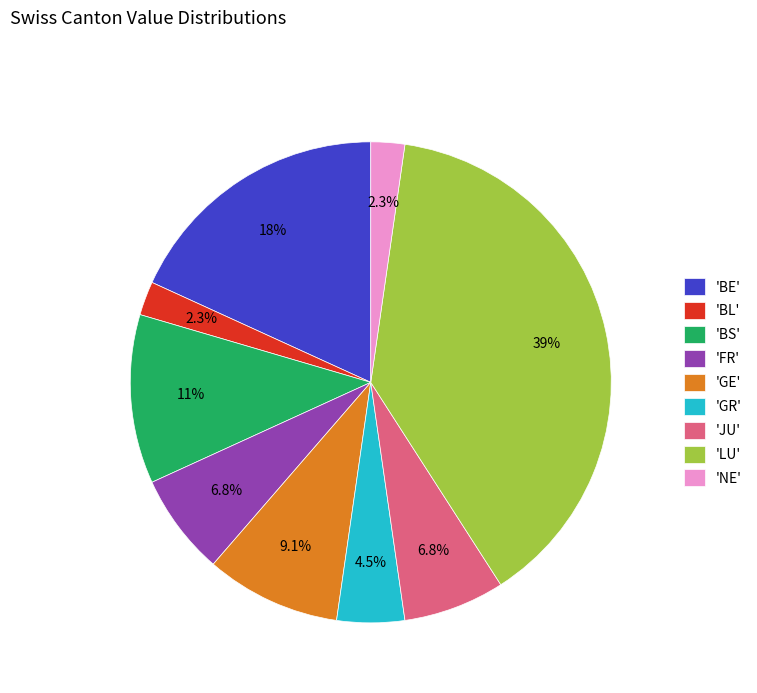

What is the total percentage of 'GE' and 'NE'?

11.4%